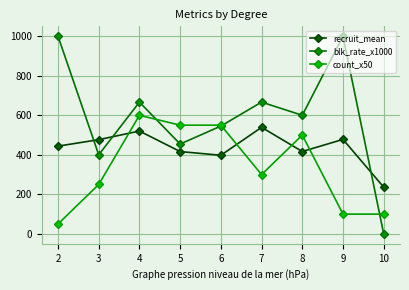

Where is recruit_mean nearest to the value 387?

6